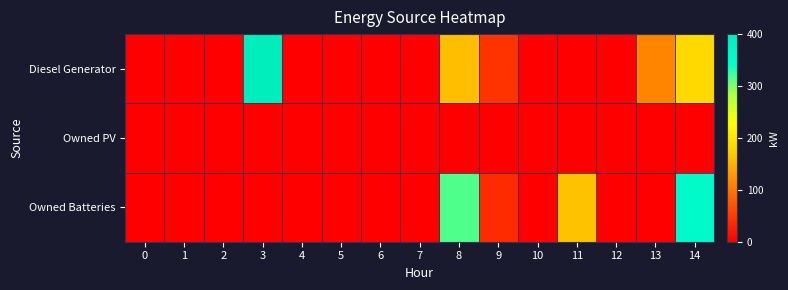

Which series has the largest total across all categories?

Diesel Generator